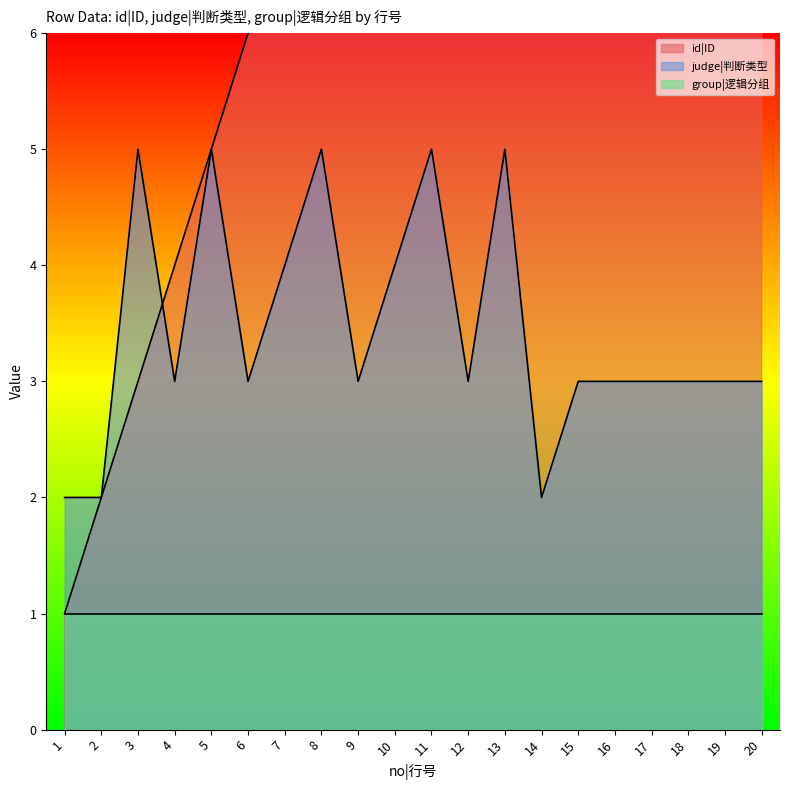

How many intersections are there between id|ID and judge|判断类型?

1